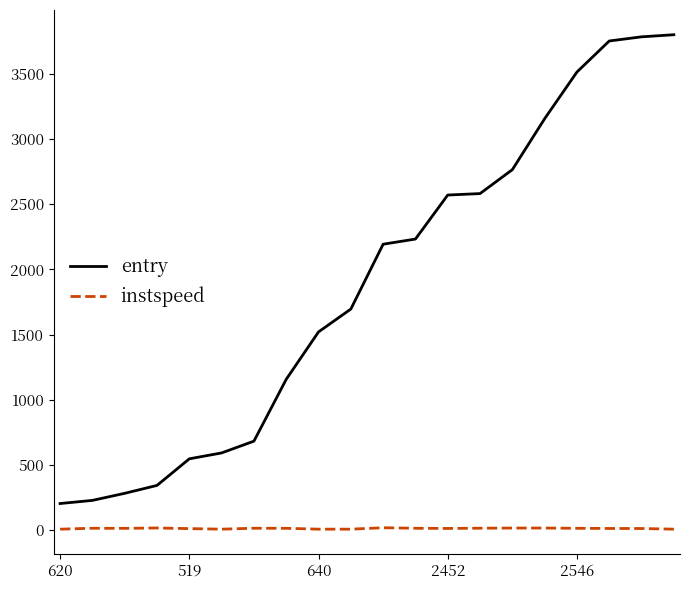

List the series in order of their peak value, highest first.

entry, instspeed